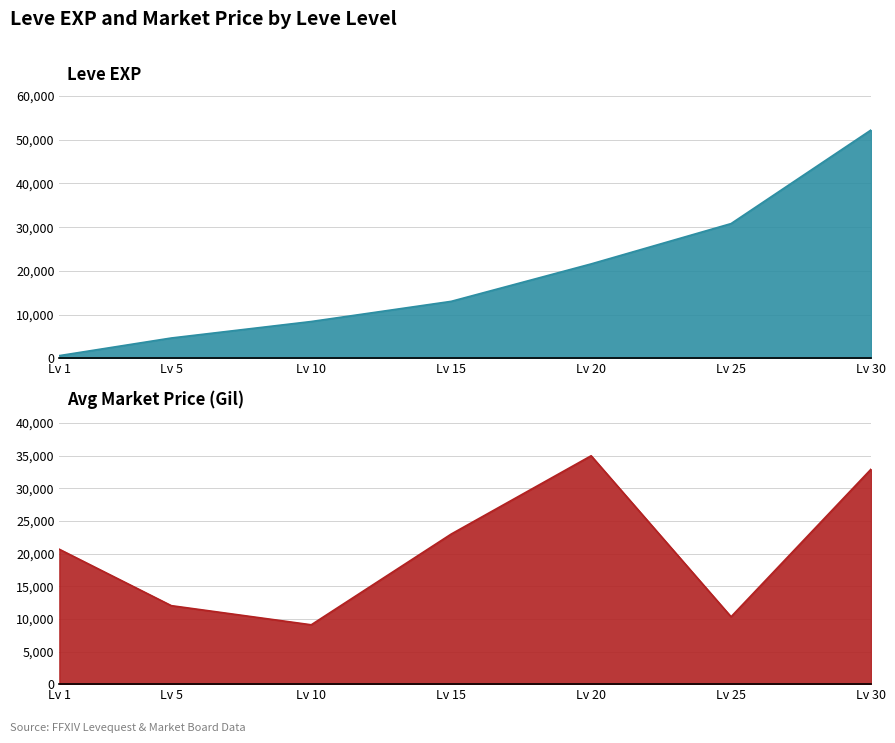

At how many categories does at least one series exceed 20909?

4